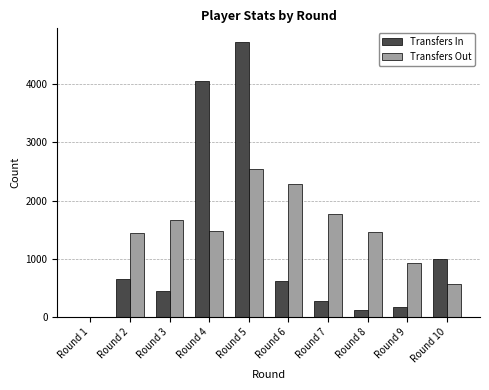

True or false: Transfers Out has a value of 1472 at Round 4.

True